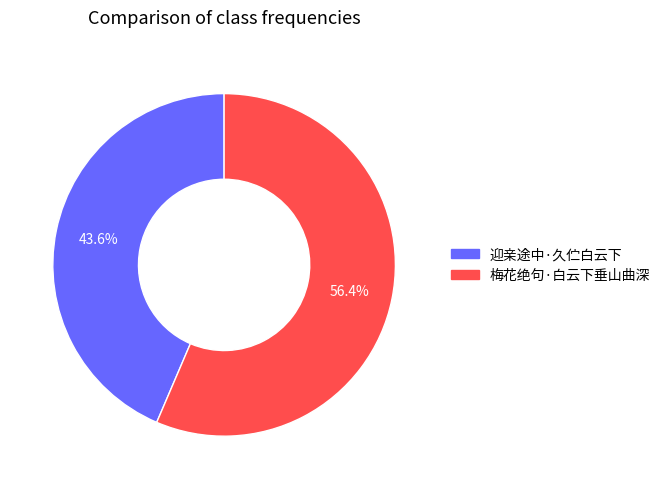

Between 迎亲途中·久伫白云下 and 梅花绝句·白云下垂山曲深, which is larger?

梅花绝句·白云下垂山曲深